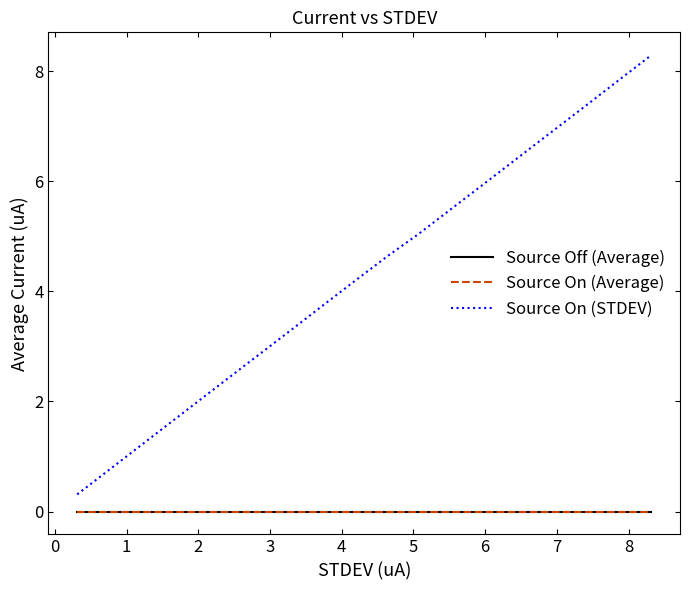

At which category does Source Off (Average) reach its first local peak?

1